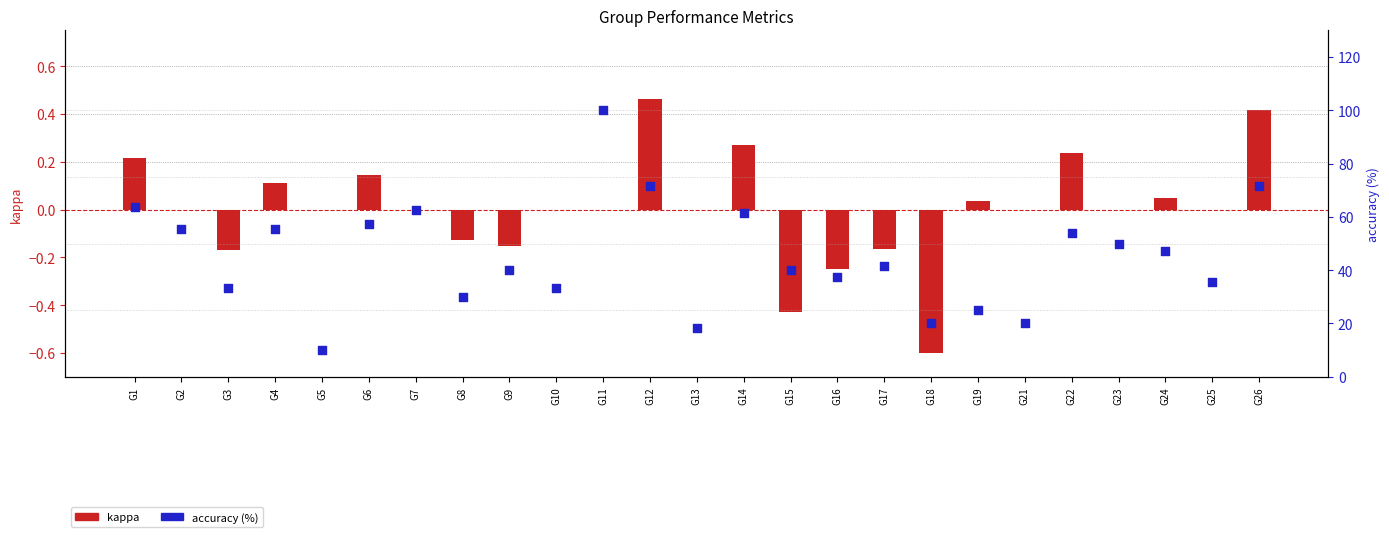

Which series contains the lowest Y value?

kappa